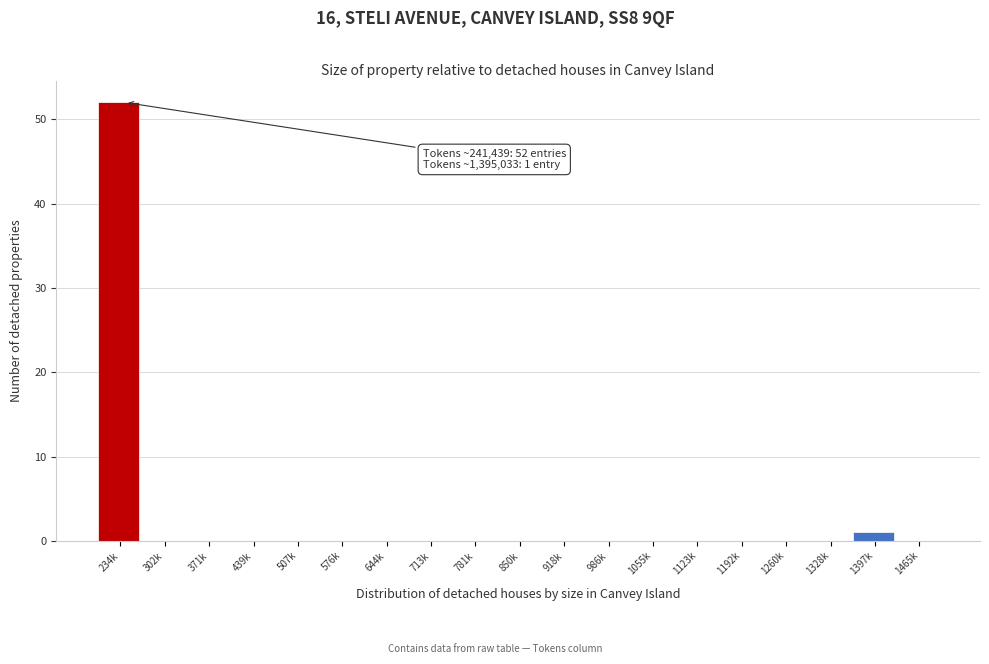

Reading right to left, what are all the values shown in this chart?

1465k=0	1397k=1	1328k=0	1260k=0	1192k=0	1123k=0	1055k=0	986k=0	918k=0	850k=0	781k=0	713k=0	644k=0	576k=0	507k=0	439k=0	371k=0	302k=0	234k=52